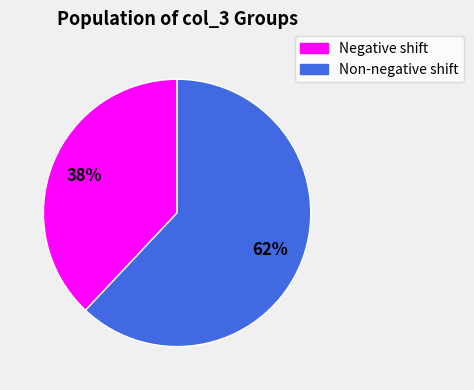

To the nearest percent, what percentage of the pie is Negative shift?

38%